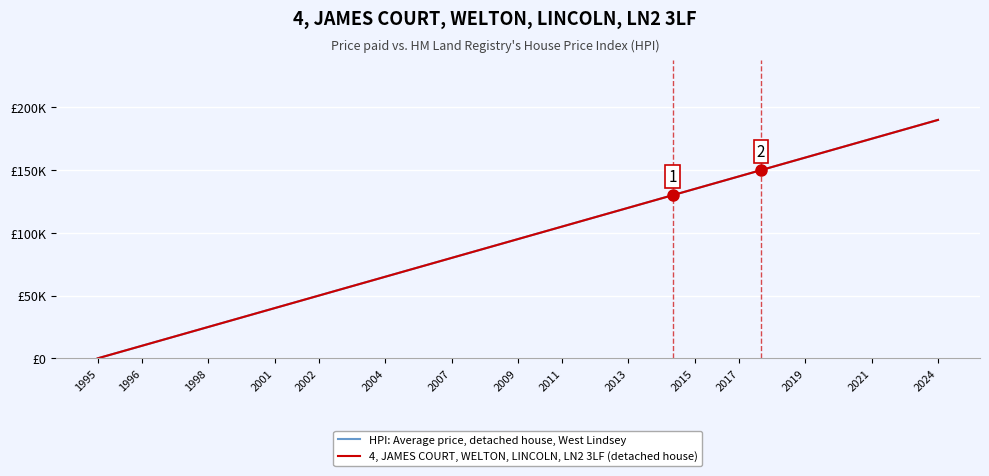

Is this an area chart (filled region under the line)?

No